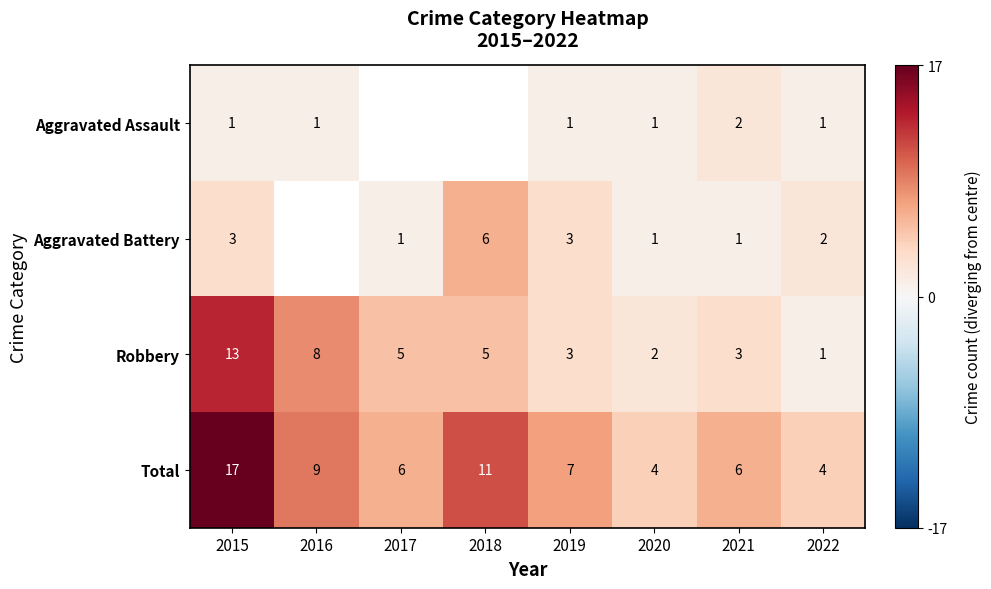

Rank the categories by Aggravated Assault value from lowest to highest.

2015, 2016, 2017, 2018, 2019, 2020, 2022, 2021